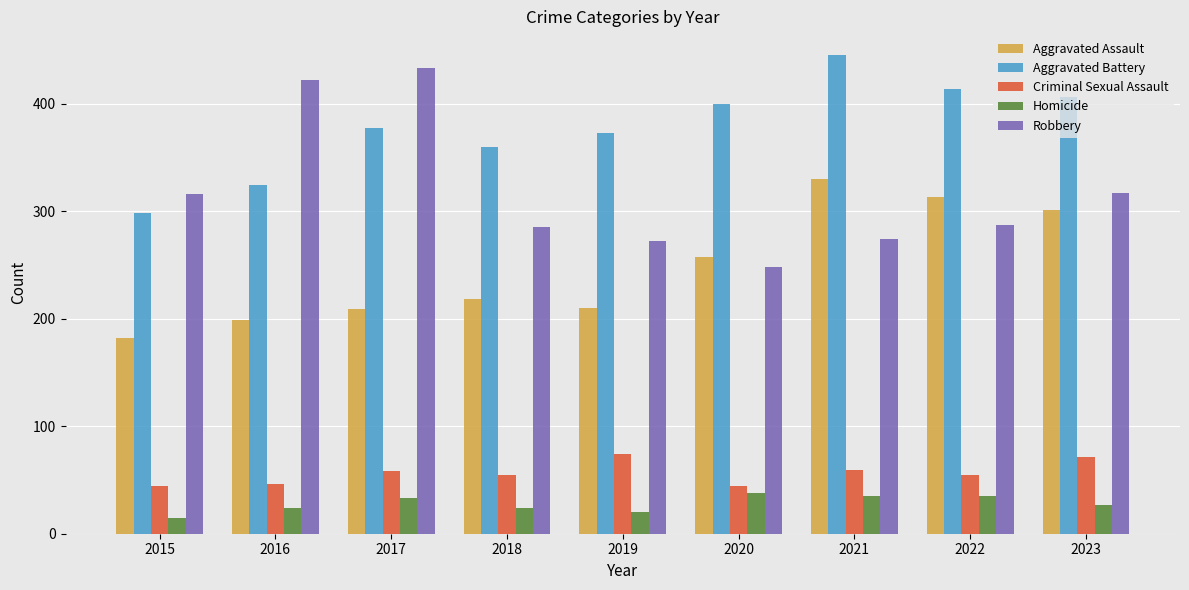

What are all the series names shown in the legend?

Aggravated Assault, Aggravated Battery, Criminal Sexual Assault, Homicide, Robbery